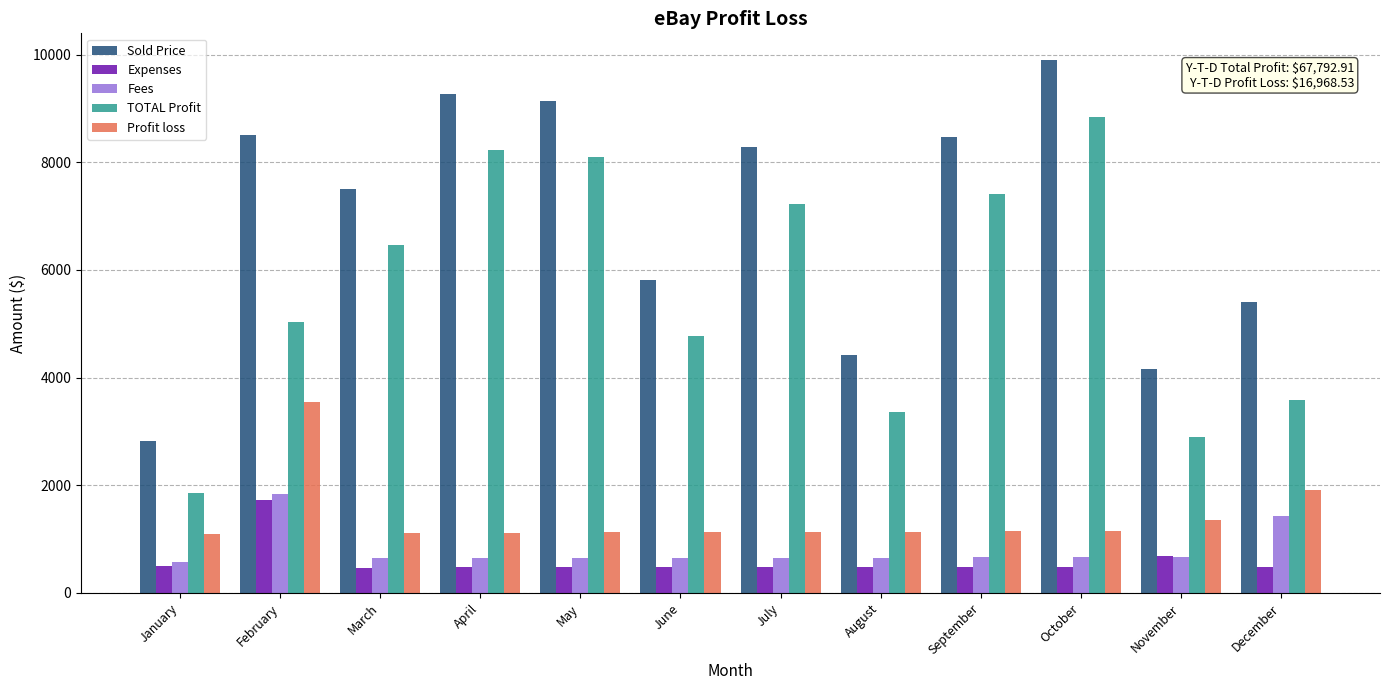

Which series has the widest spread of values?

Sold Price